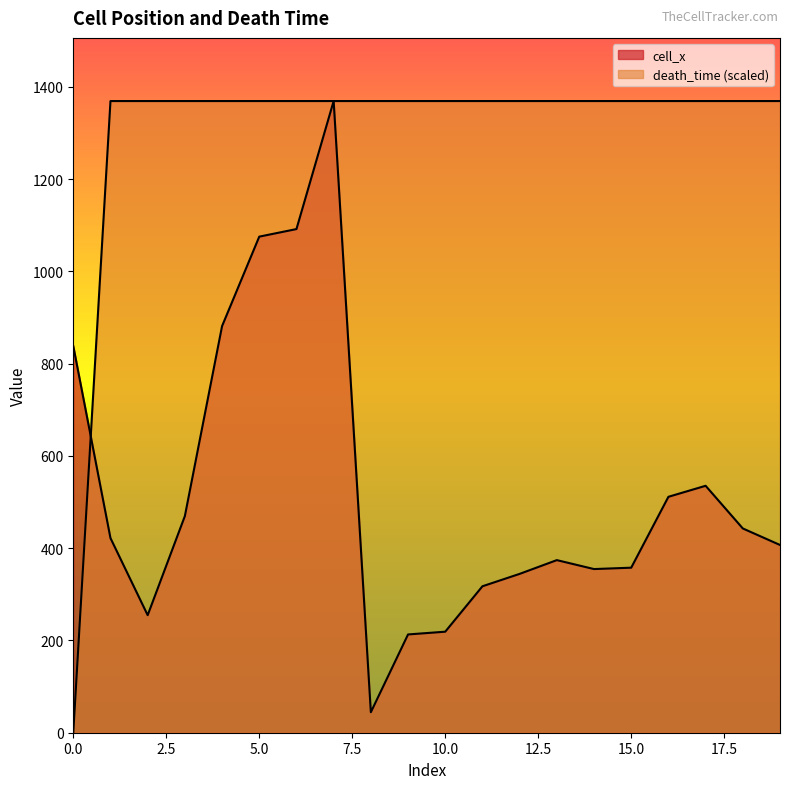

Reading left to right, extract all data points from this chart.

cell_x: 0=838.3	1=422.0	2=254.8	3=469.7	4=881.5	5=1075.5	6=1091.9	7=1369.4	8=44.4	9=213.1	10=219.0	11=317.5	12=344.4	13=374.2	14=354.8	15=357.8	16=511.5	17=535.4	18=442.8	19=407.0
death_time: 0=0.0	1=1369.4	2=1369.4	3=1369.4	4=1369.4	5=1369.4	6=1369.4	7=1369.4	8=1369.4	9=1369.4	10=1369.4	11=1369.4	12=1369.4	13=1369.4	14=1369.4	15=1369.4	16=1369.4	17=1369.4	18=1369.4	19=1369.4